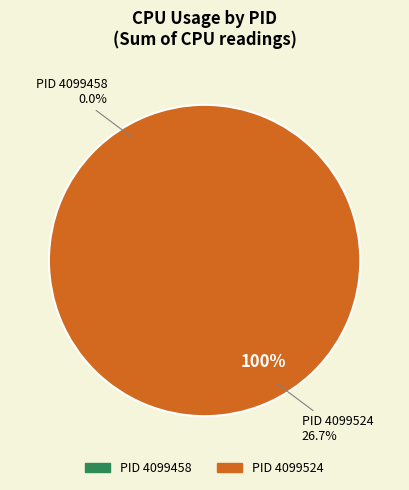

Is the sum of 4099458 and 4099524 greater than half?

Yes